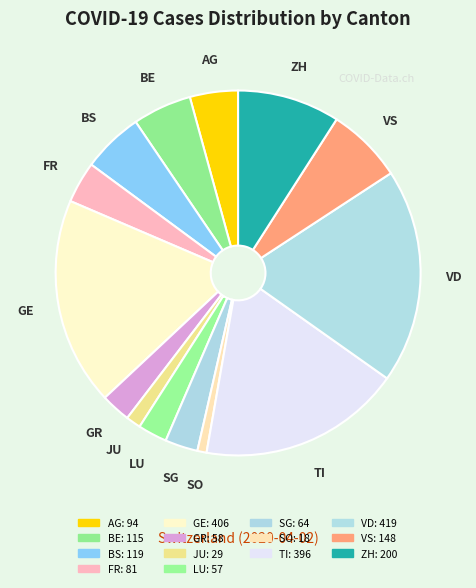

How many slices are in this pie chart?

14